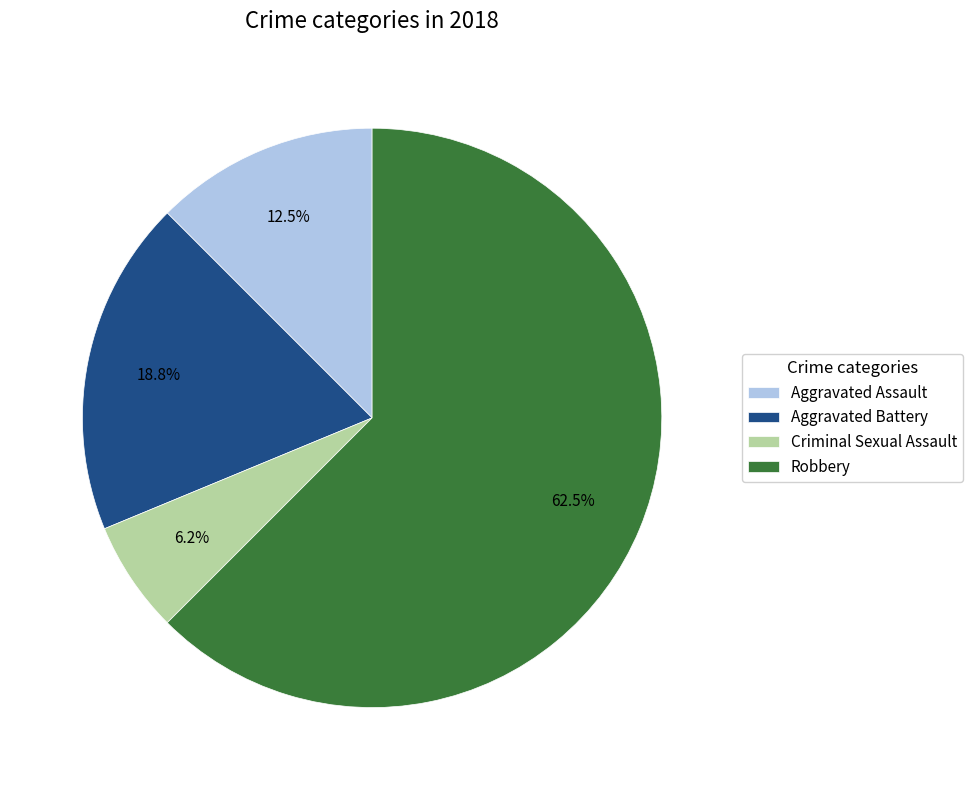

Which slice is the smallest?

Criminal Sexual Assault